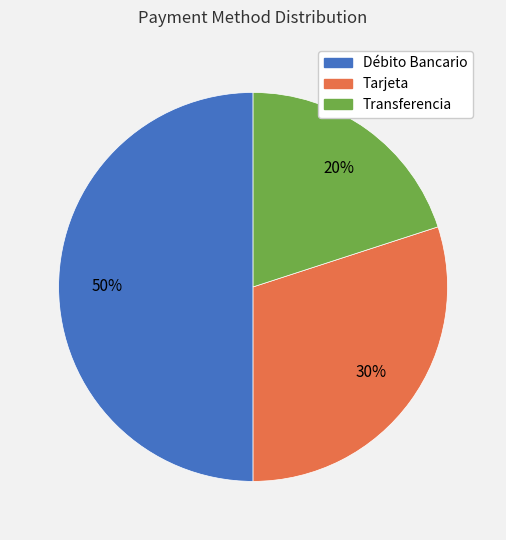

To the nearest percent, what percentage of the pie is Transferencia?

20%